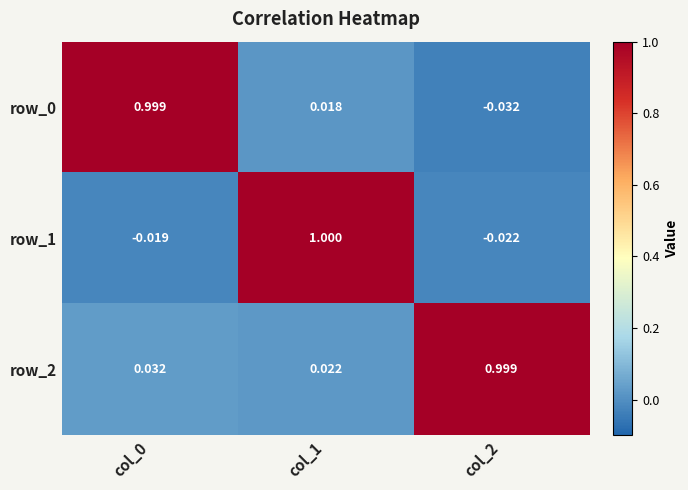

At which category is the sum across all series the highest?

col_1